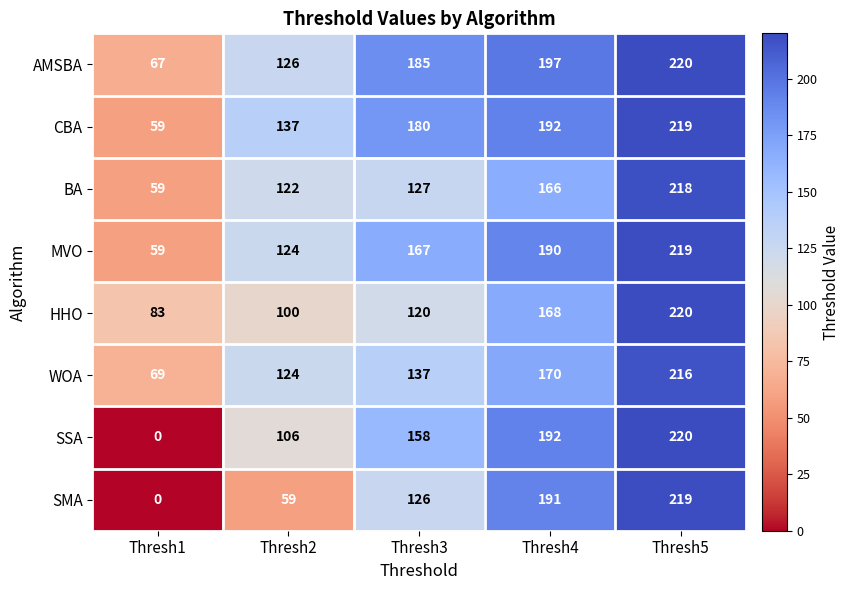

Which series has the largest total across all categories?

AMSBA